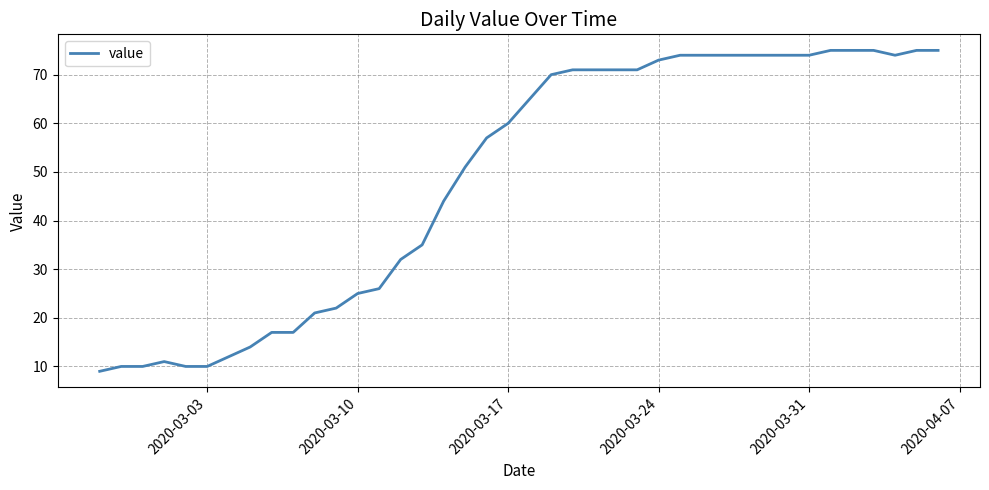

What is the greatest value displayed?

75